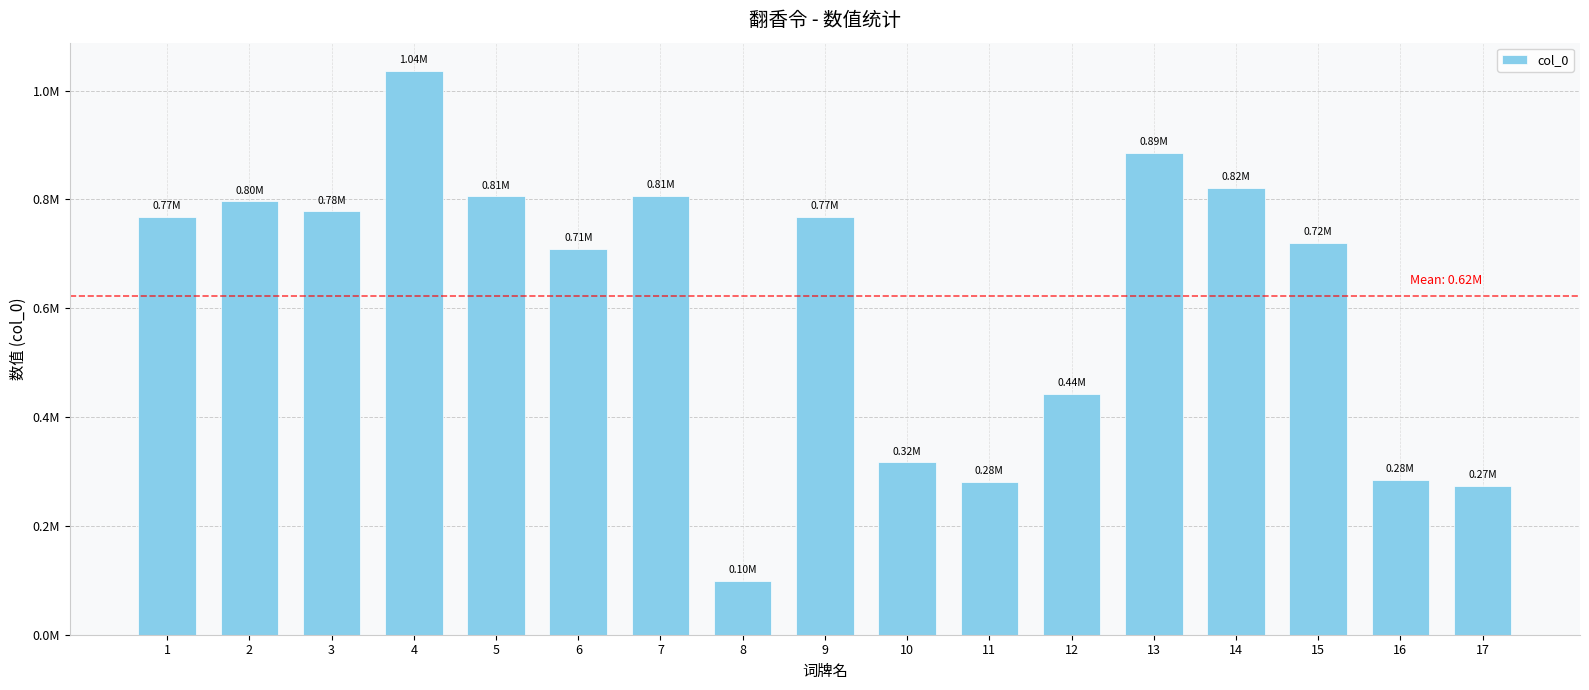

Reading right to left, what are all the values shown in this chart?

273786	284826	720553	821248	886000	443150	280728	316853	768177	99331	806660	708844	805838	1036279	778332	796787	768262